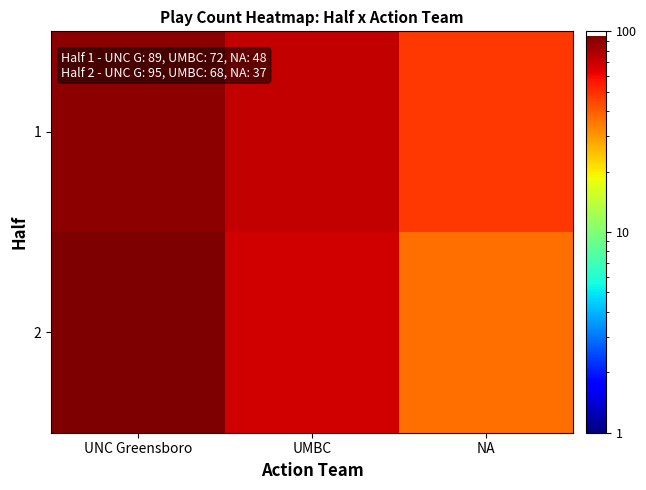

What is the total value across all series at UNC Greensboro?

184